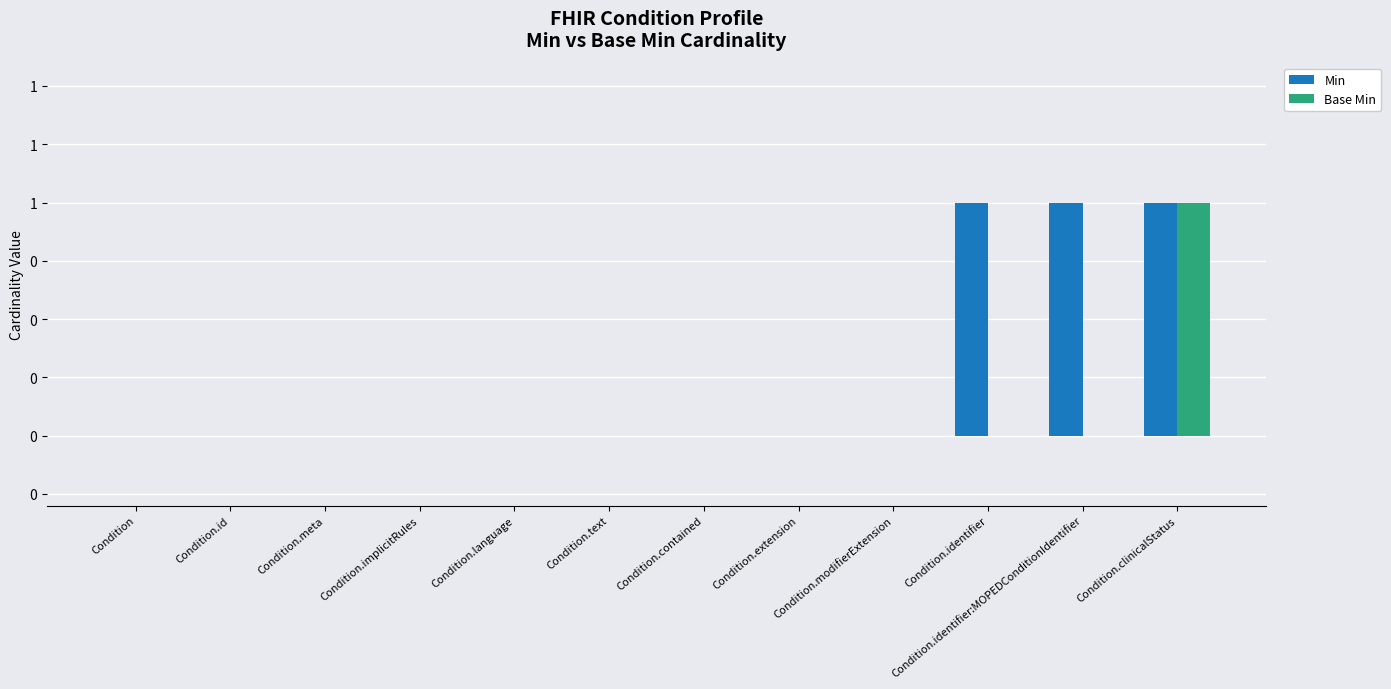

Does the chart contain stacked bars?

No